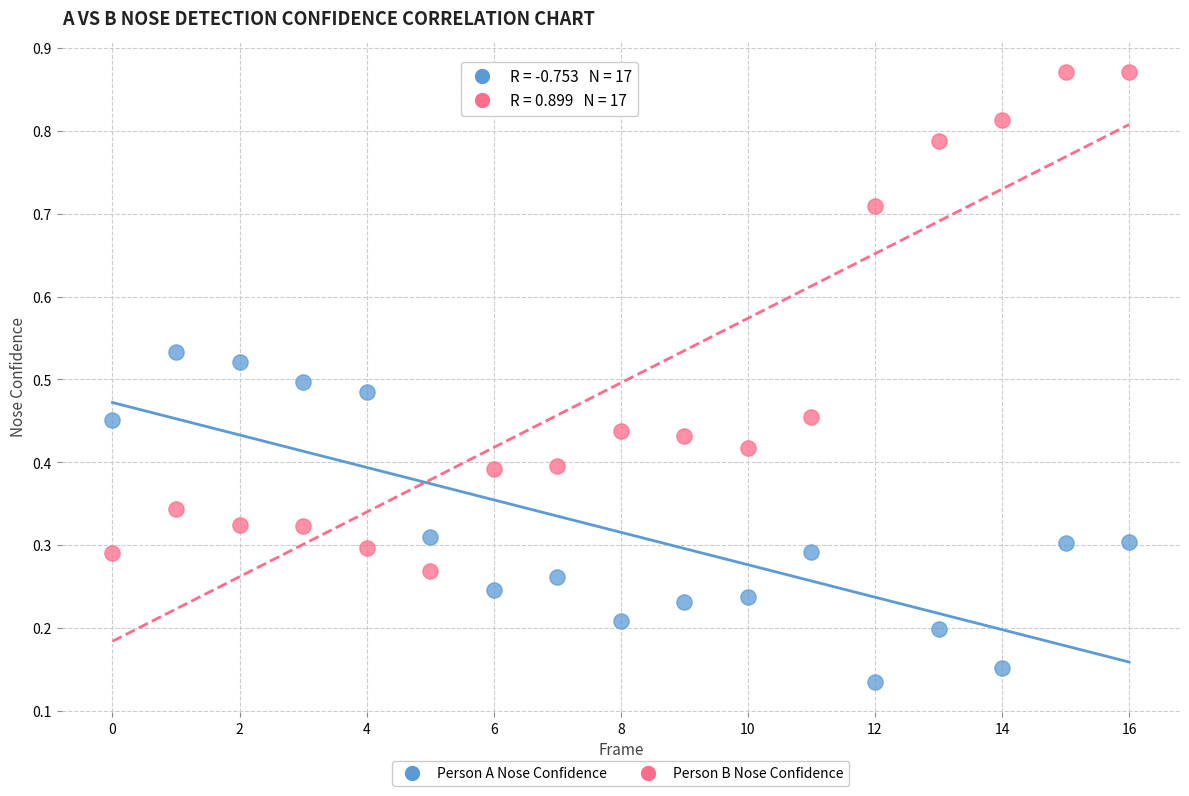

Which series contains the highest Y value?

Person B Nose Confidence